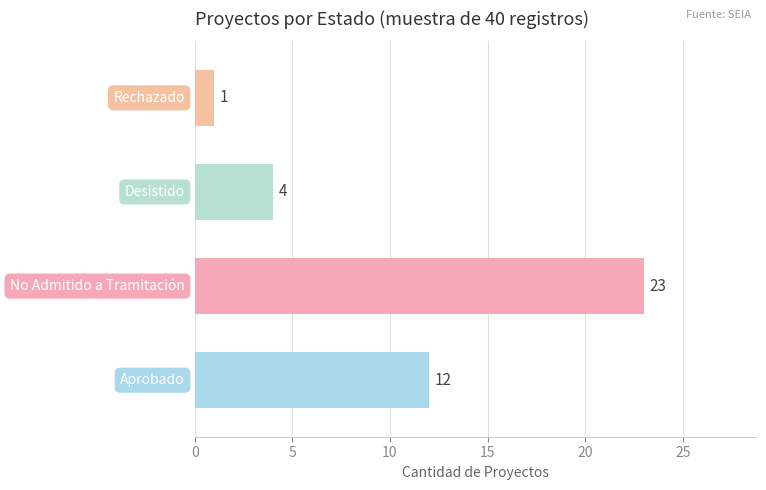

What is the greatest value displayed?

23